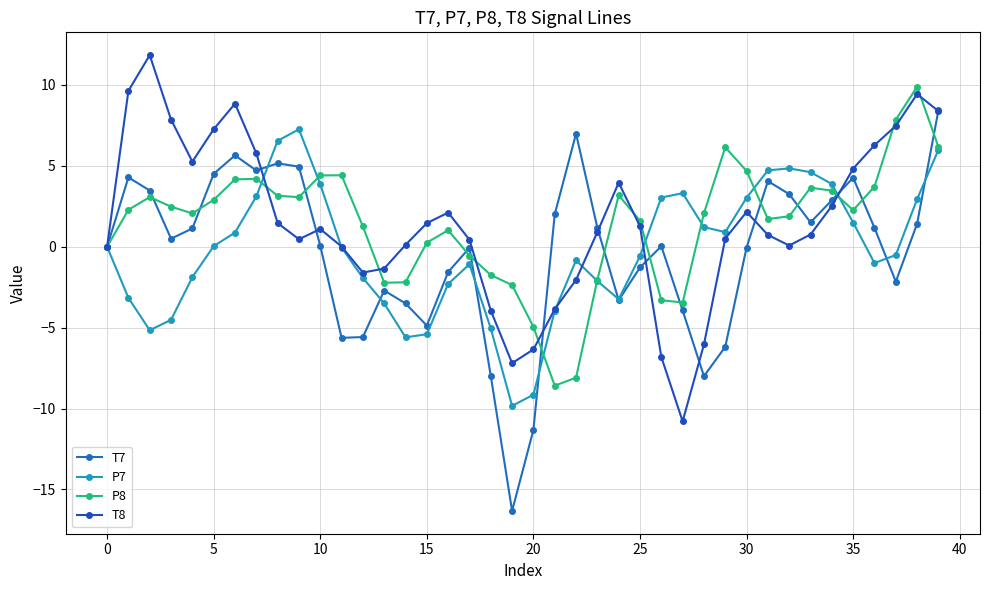

True or false: T7 has more than 1 points higher than both neighbors.

True